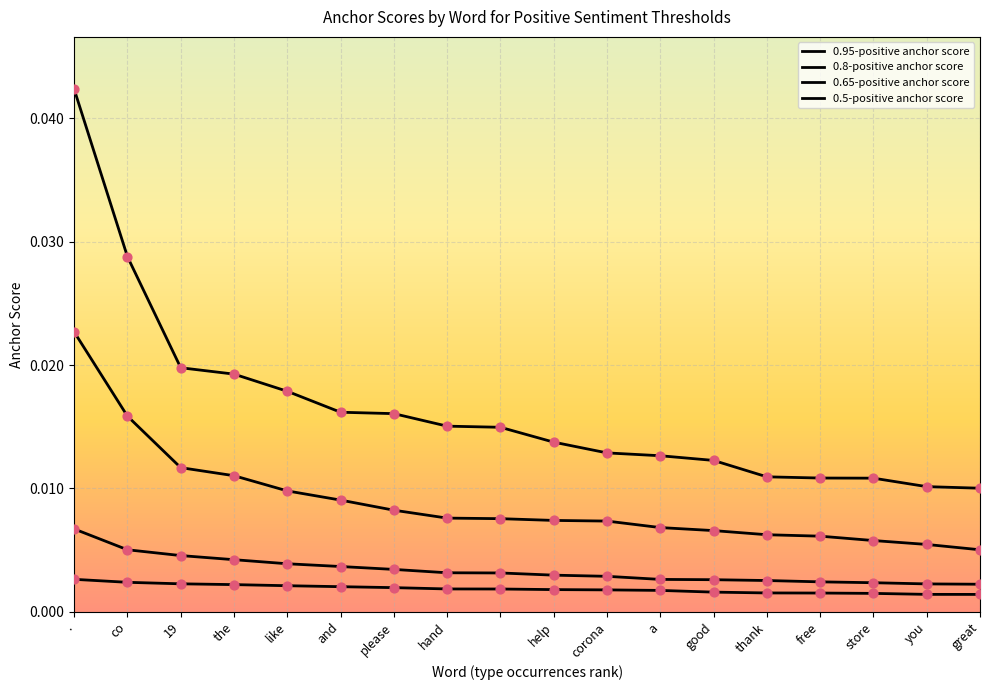

Is this an area chart (filled region under the line)?

No